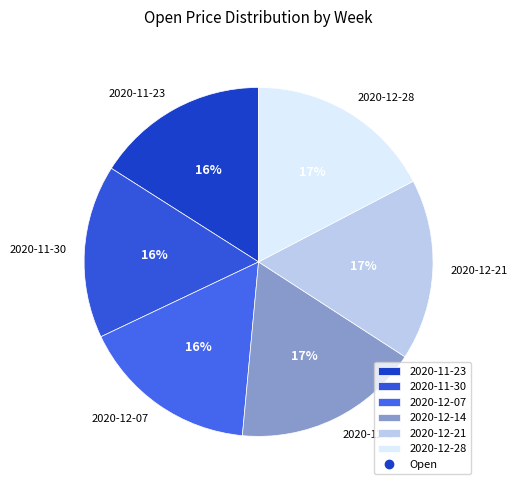

Count the number of slices in the pie.

6